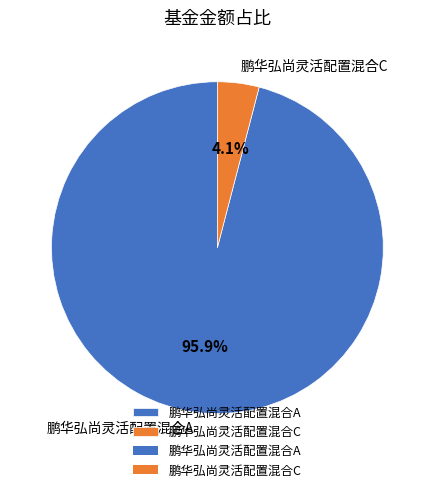

To the nearest percent, what is the difference between the 鹏华弘尚灵活配置混合A and 鹏华弘尚灵活配置混合C slice percentages?

92%